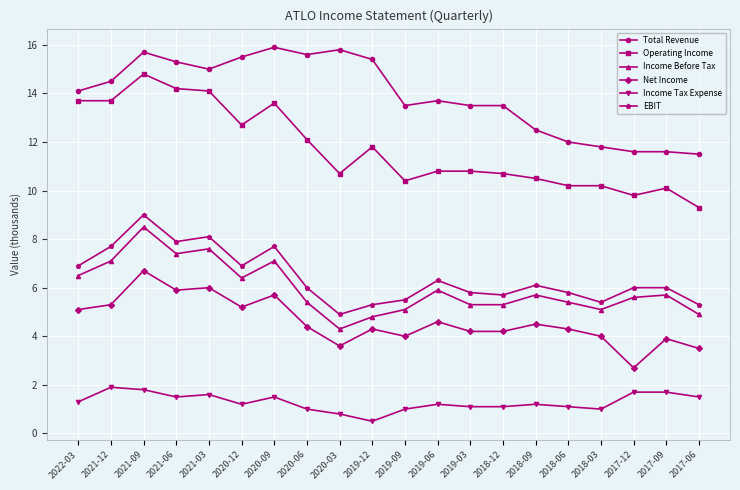

Reading left to right, list all the values displayed in this chart.

Total Revenue: 14100	14500	15700	15300	15000	15500	15900	15600	15800	15400	13500	13700	13500	13500	12500	12000	11800	11600	11600	11500
Operating Income: 13700	13700	14800	14200	14100	12700	13600	12100	10700	11800	10400	10800	10800	10700	10500	10200	10200	9800	10100	9300
Income Before Tax: 6500	7100	8500	7400	7600	6400	7100	5400	4300	4800	5100	5900	5300	5300	5700	5400	5100	5600	5700	4900
Net Income: 5100	5300	6700	5900	6000	5200	5700	4400	3600	4300	4000	4600	4200	4200	4500	4300	4000	2700	3900	3500
Income Tax Expense: 1300	1900	1800	1500	1600	1200	1500	1000	800	500	1000	1200	1100	1100	1200	1100	1000	1700	1700	1500
EBIT: 6900	7700	9000	7900	8100	6900	7700	6000	4900	5300	5500	6300	5800	5700	6100	5800	5400	6000	6000	5300